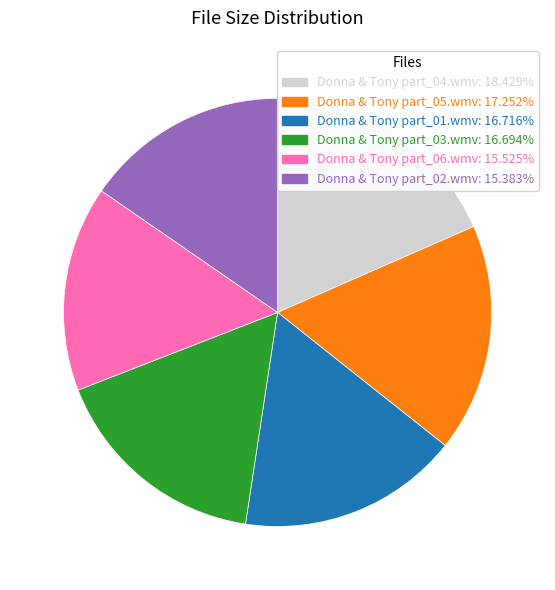

Which category has the biggest portion of the pie?

Donna & Tony part_04.wmv